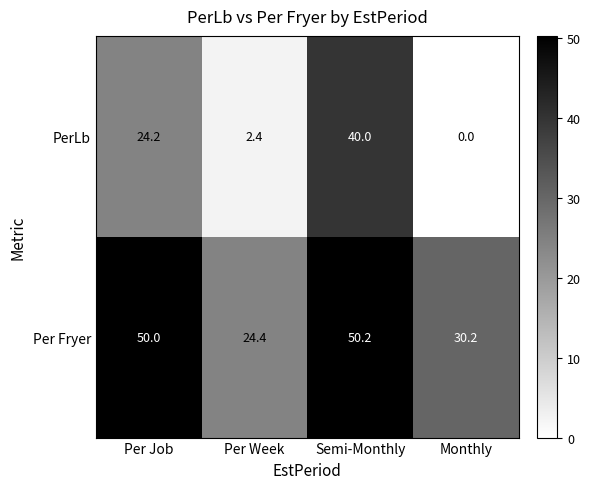

What is the maximum value shown in the chart?

50.2